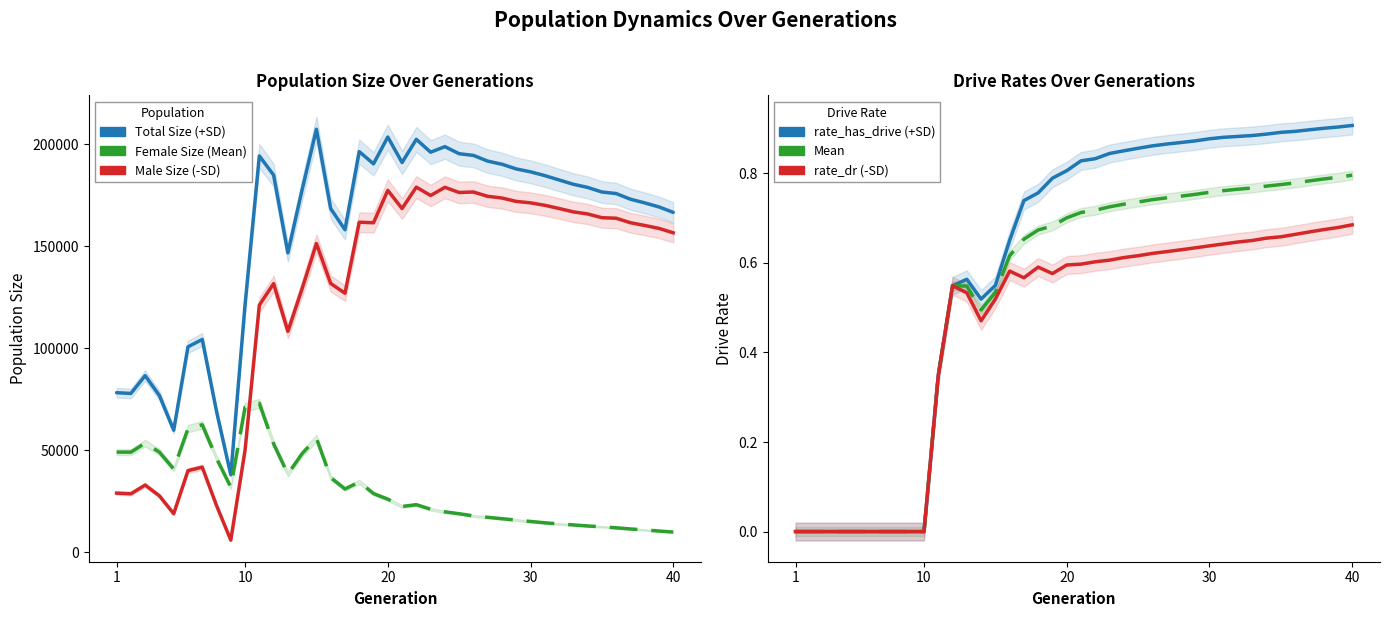

How many interior local valleys does the female_size series have?

6